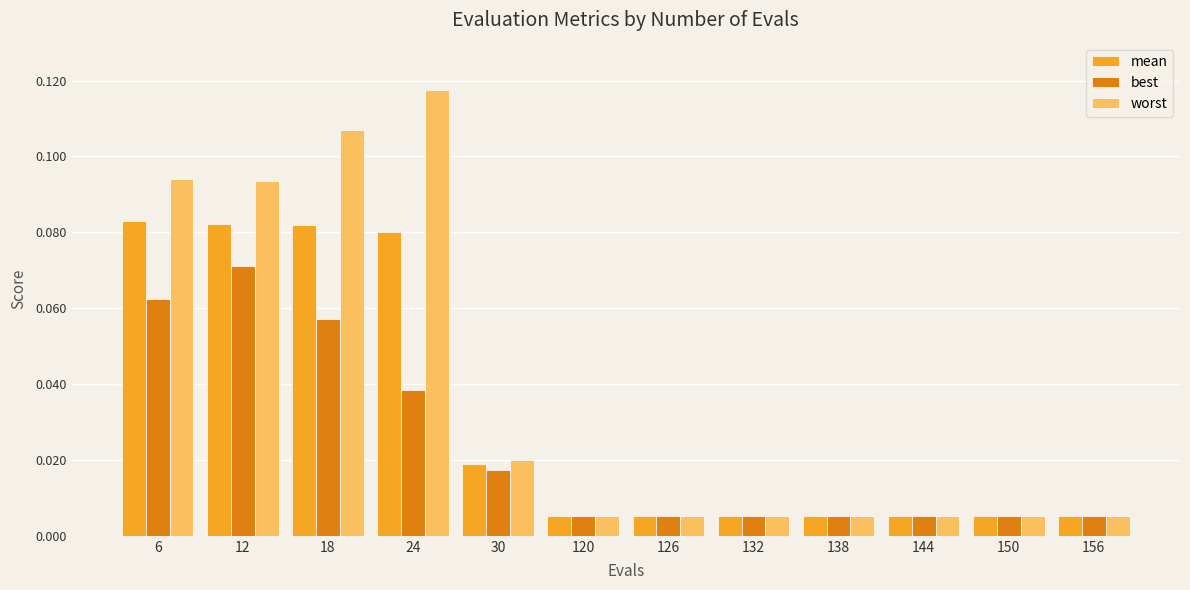

What is the total value across all series at 6?

0.2